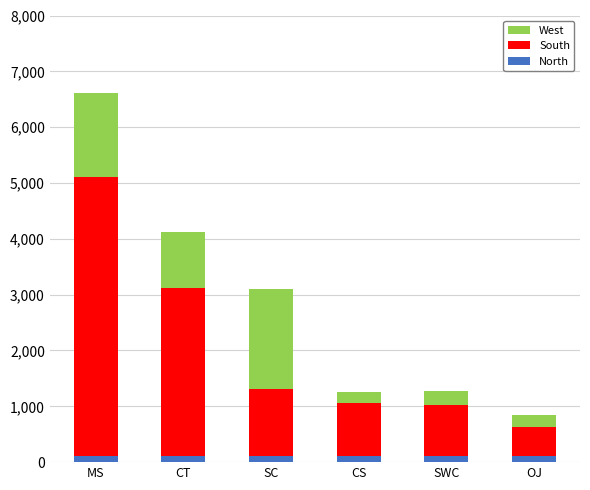

Count the number of categories in the chart.

6